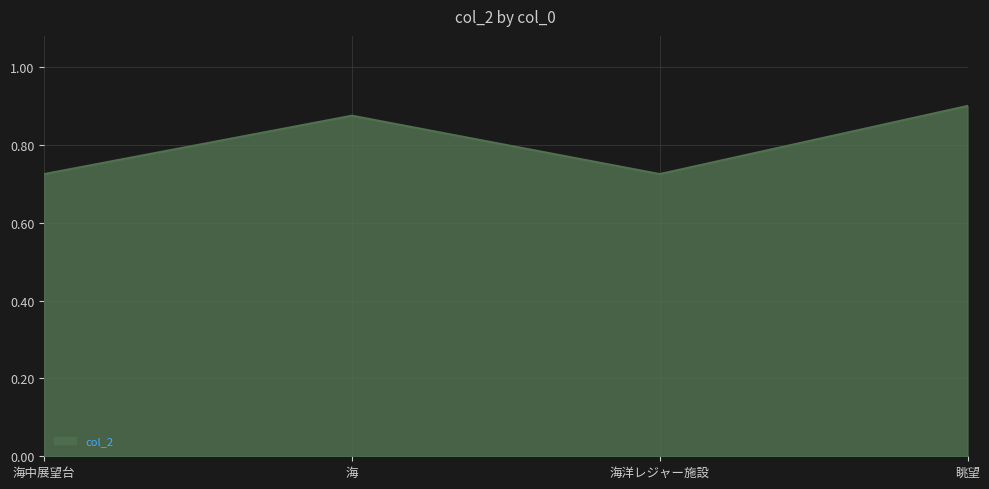

What is the change in value from 海洋レジャー施設 to 眺望?

+0.2